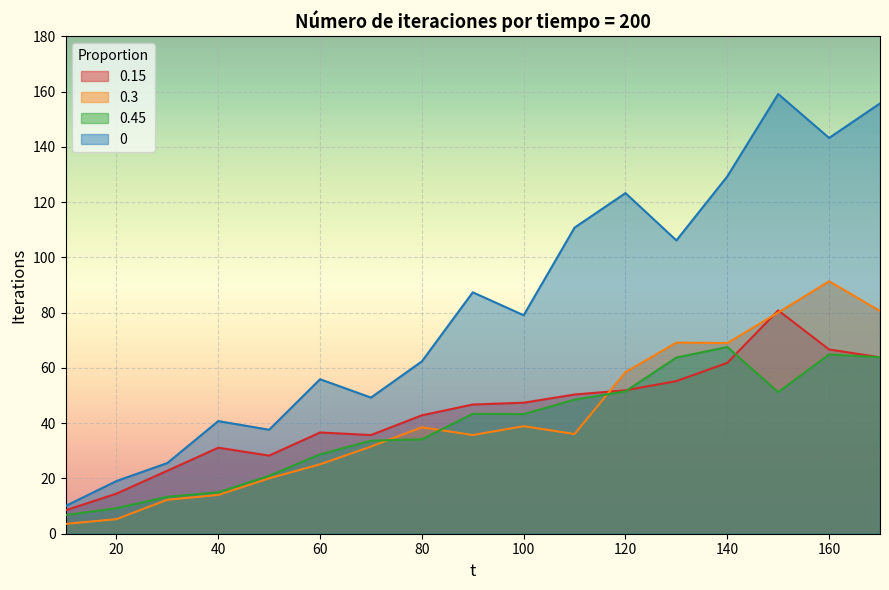

What is the lowest value of the 0 series?

10.0